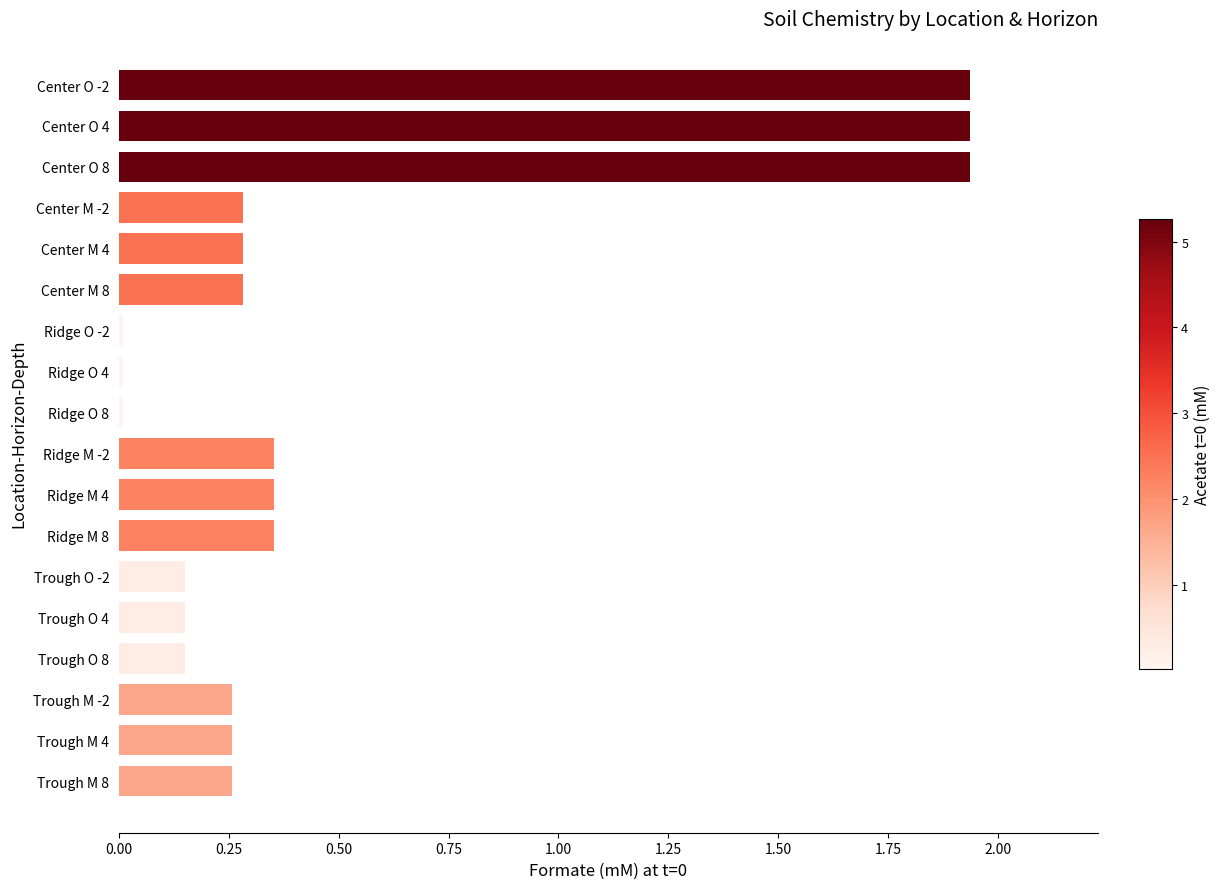

What is the label of the 15th bar from the bottom?

Center M -2